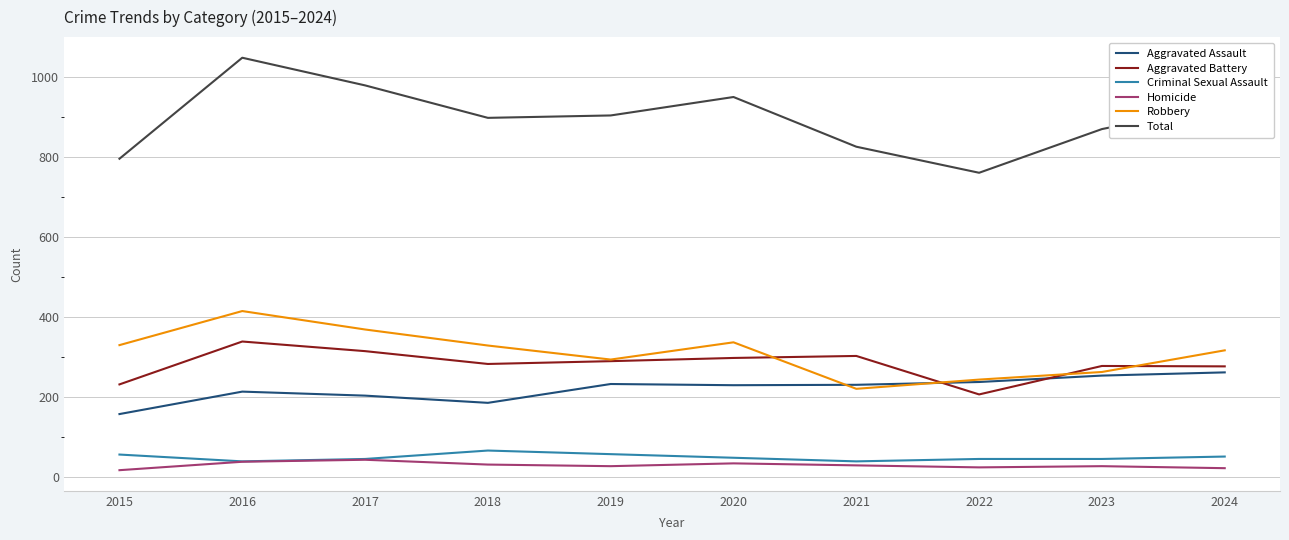

What is the maximum value for Total?

1047